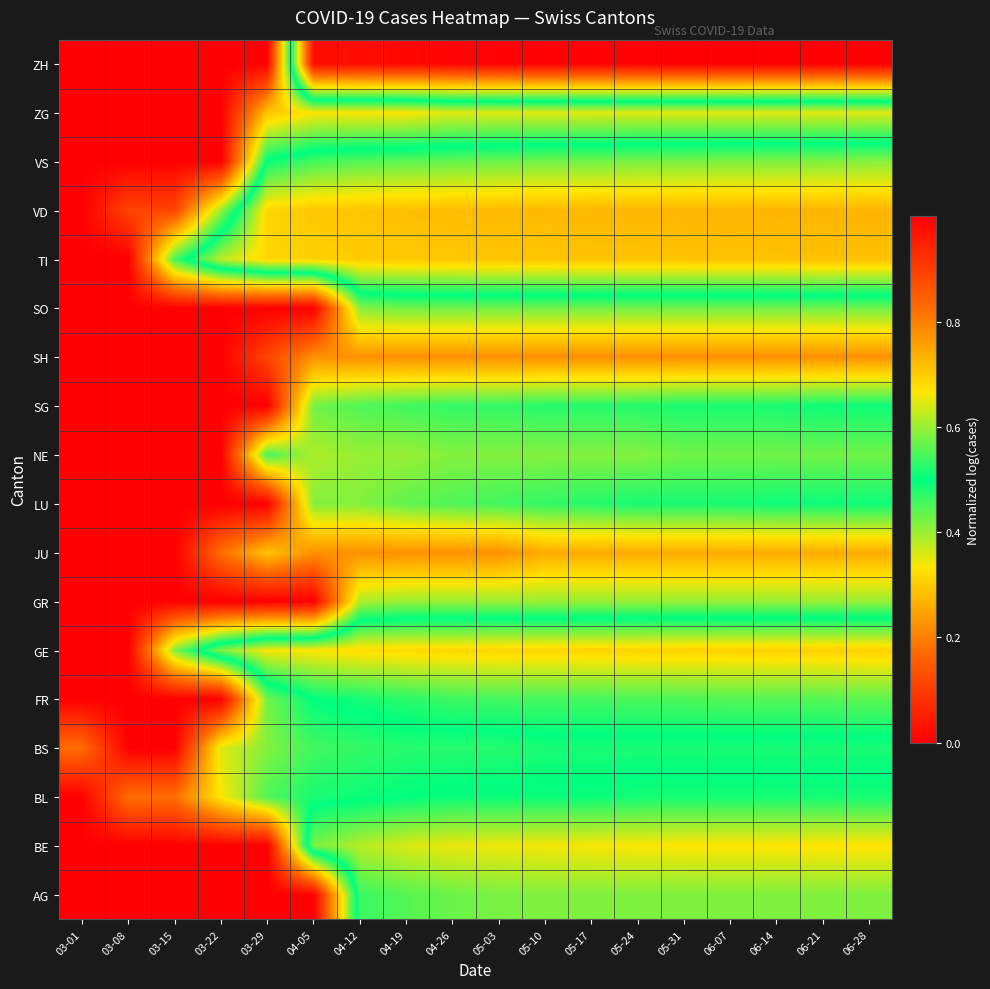

What is the difference between the highest and lowest values at 05-03?

0.8